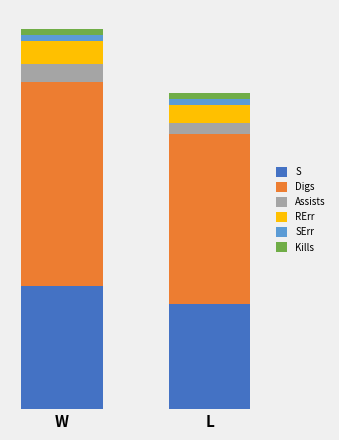

Does the chart contain stacked bars?

Yes